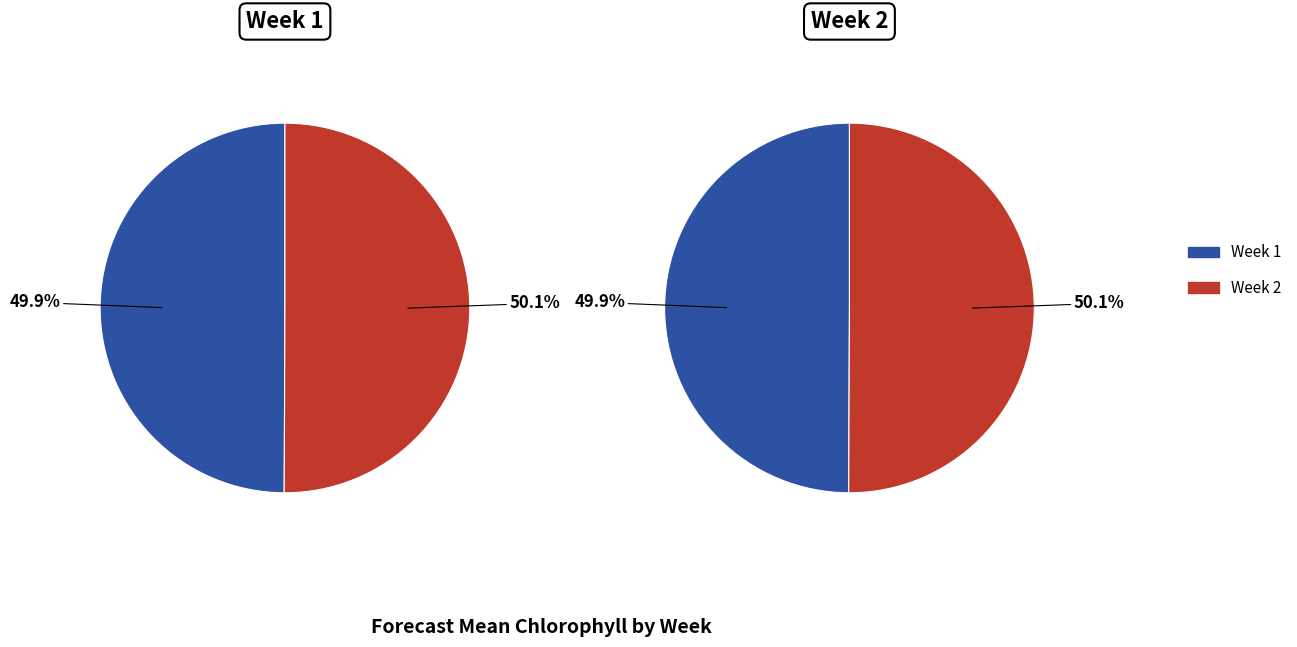

Count the number of slices in the pie.

2